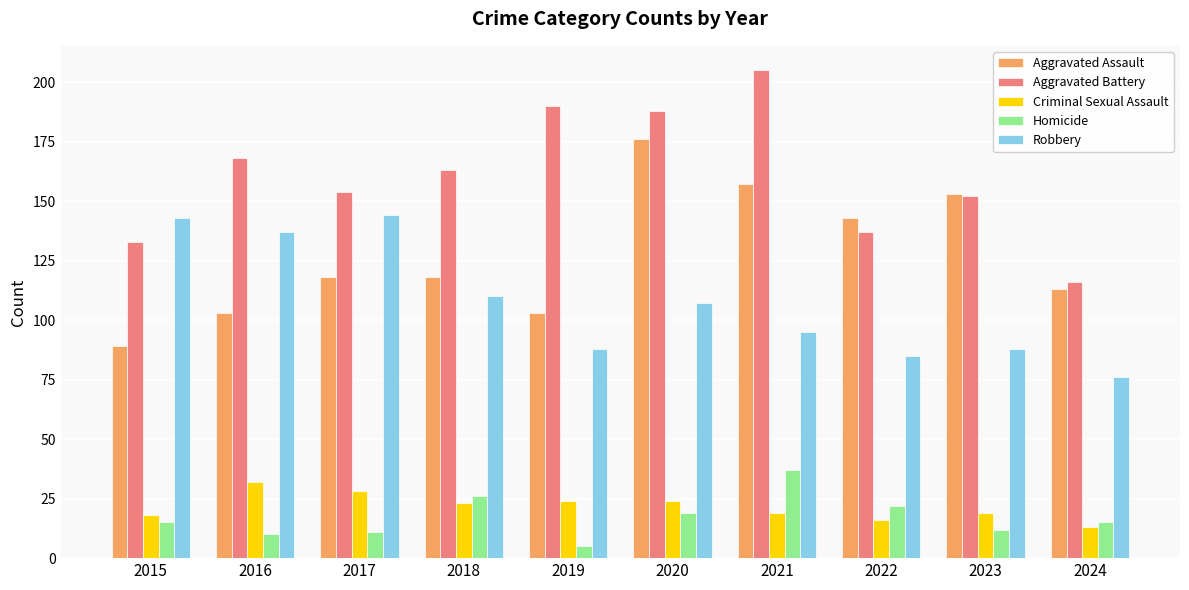

What is the spread (max minus min) of values at 2024?

103